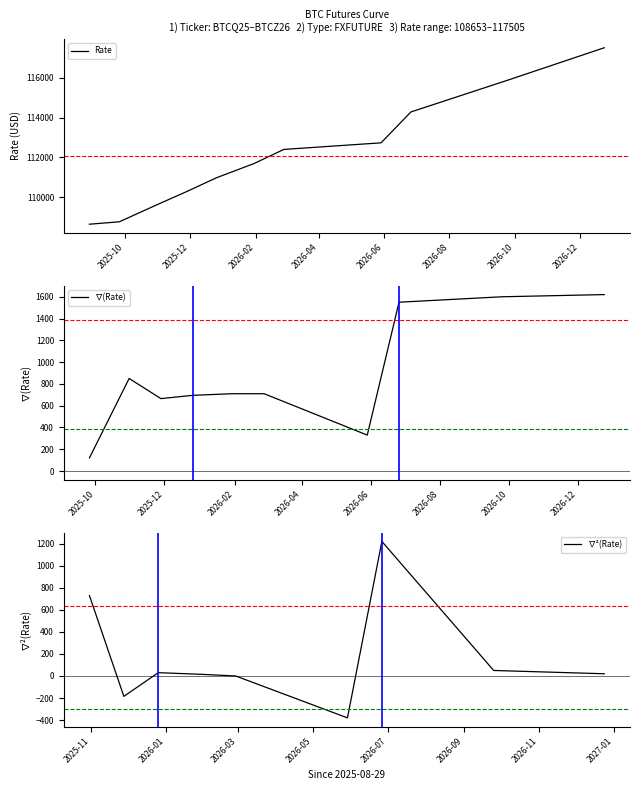

Between 2025-12-26 and 2026-12-24, which is larger?

2026-12-24